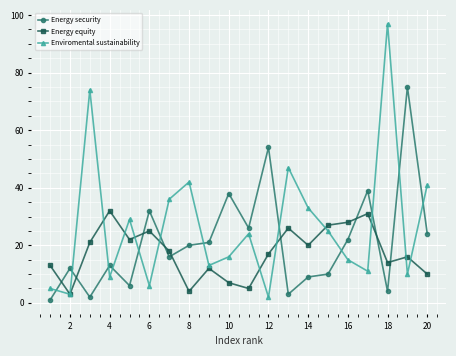

Rank the series by their average value, from highest to lowest.

Enviromental sustainability, Energy security, Energy equity